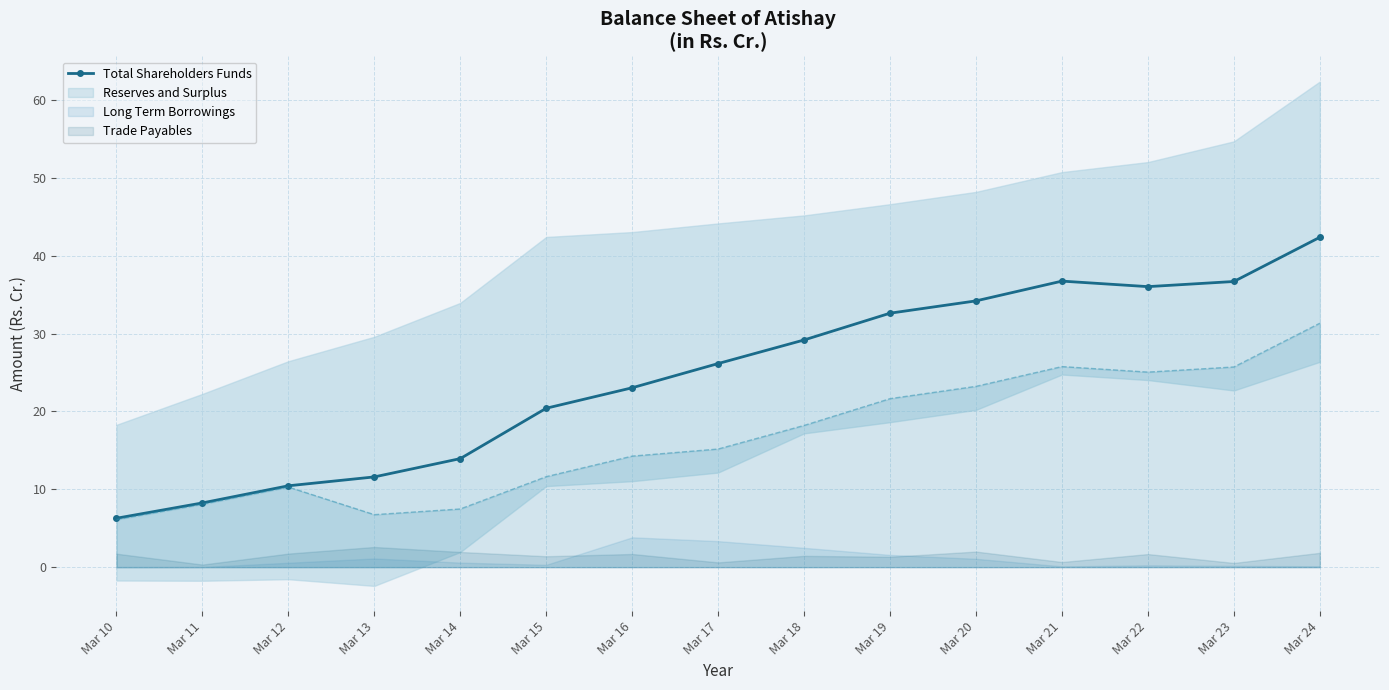

How many data points are above 26?

8